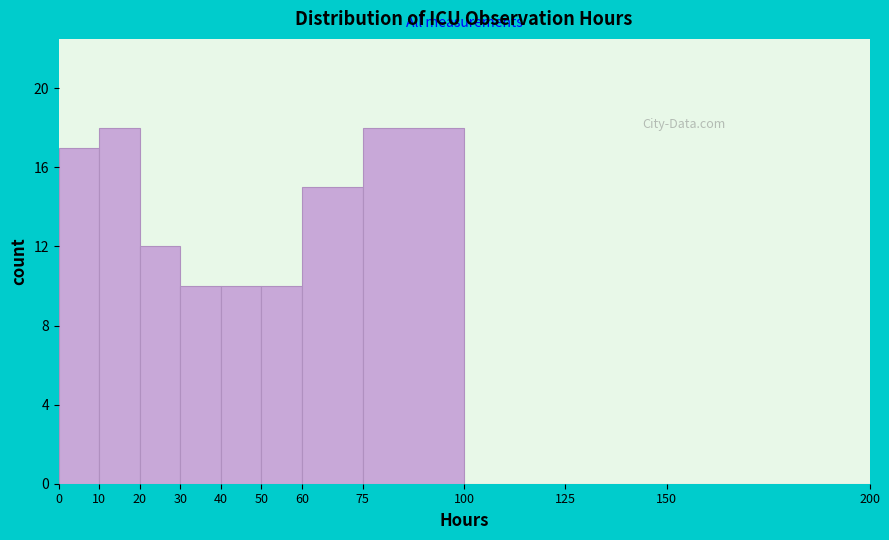

Reading left to right, list every bar in this chart as the range it spans on the x-axis followed by its height. The values are not printed on the chart, so give them approximately, as read against the axis.

0 to 10: 17
10 to 20: 18
20 to 30: 12
30 to 40: 10
40 to 50: 10
50 to 60: 10
60 to 75: 15
75 to 100: 18
100 to 125: 0
125 to 150: 0
150 to 200: 0